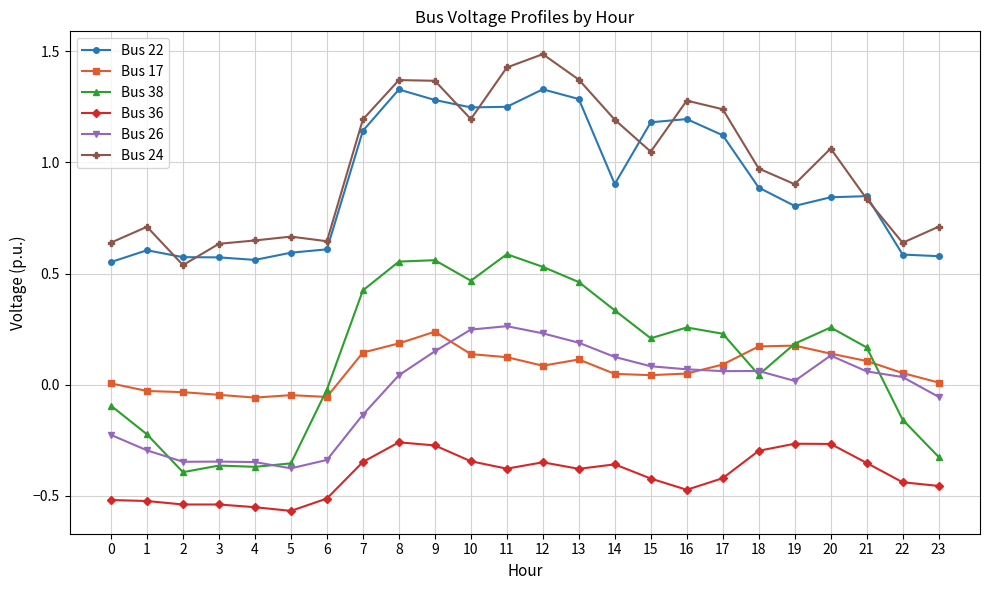

True or false: Bus 26 and Bus 22 cross at least once.

False